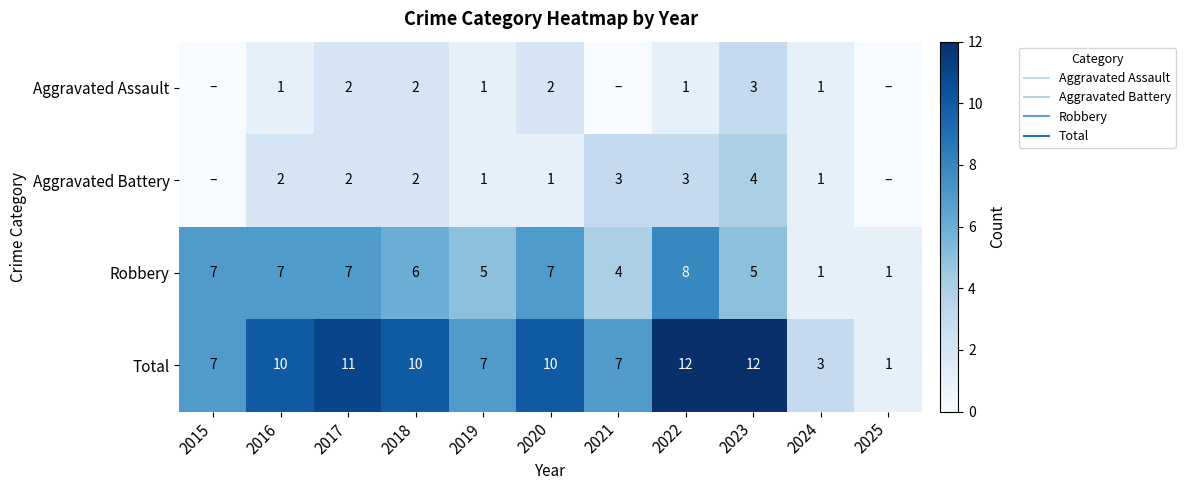

Which series changed the most between 2023 and 2025?

Total